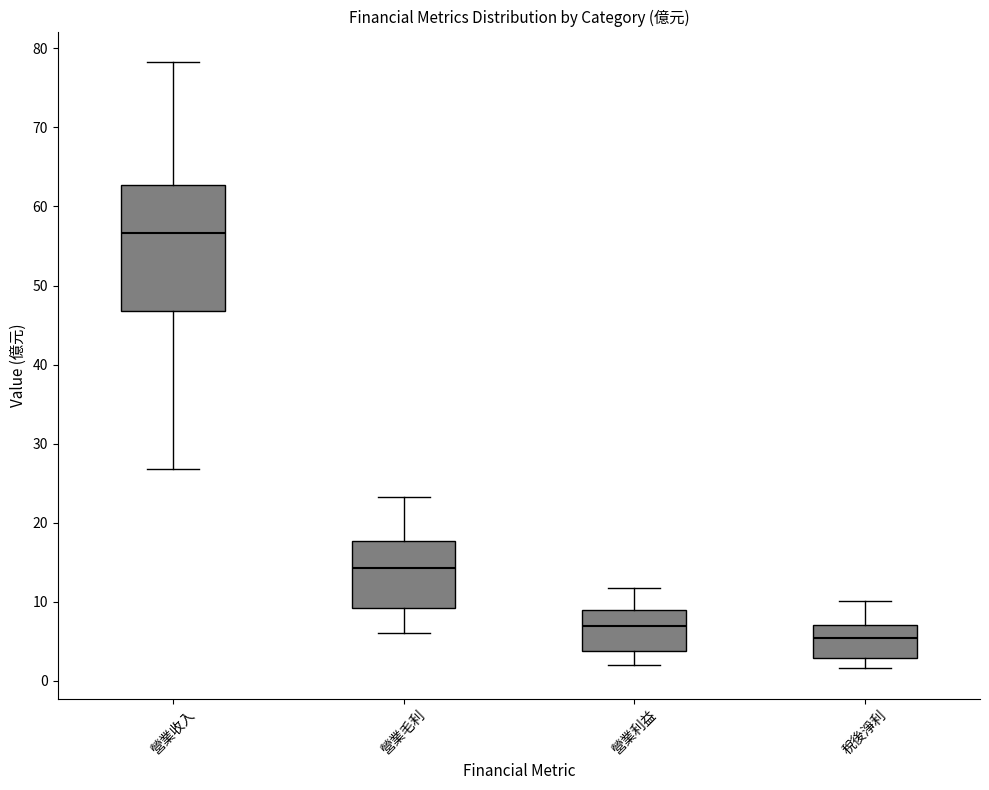

Reading left to right, transcribe this box plot: for each box, give where its median line is, the range the box spans, and where its two whiskers end, as read against the y-axis. The values are not printed on the chart, so give them approximately, as read against the axis.

營業收入: median 57, box 47 to 63, whiskers 27 to 78
營業毛利: median 14, box 9 to 18, whiskers 6 to 23
營業利益: median 7, box 4 to 9, whiskers 2 to 12
稅後淨利: median 5, box 3 to 7, whiskers 2 to 10